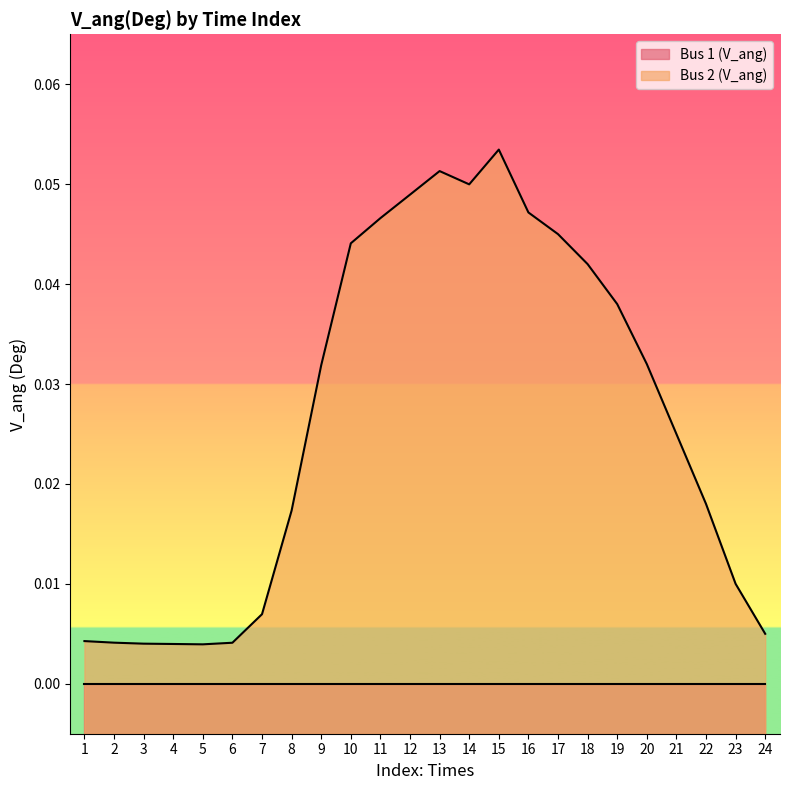

Reading right to left, transcribe all the data shown in this chart.

0.0	0.0	0.0	0.0	0.0	0.0	0.0	0.0	0.0	0.1	0.0	0.1	0.0	0.0	0.0	0.0	0.0	0.0	0.0	0.0	0.0	0.0	0.0	0.0